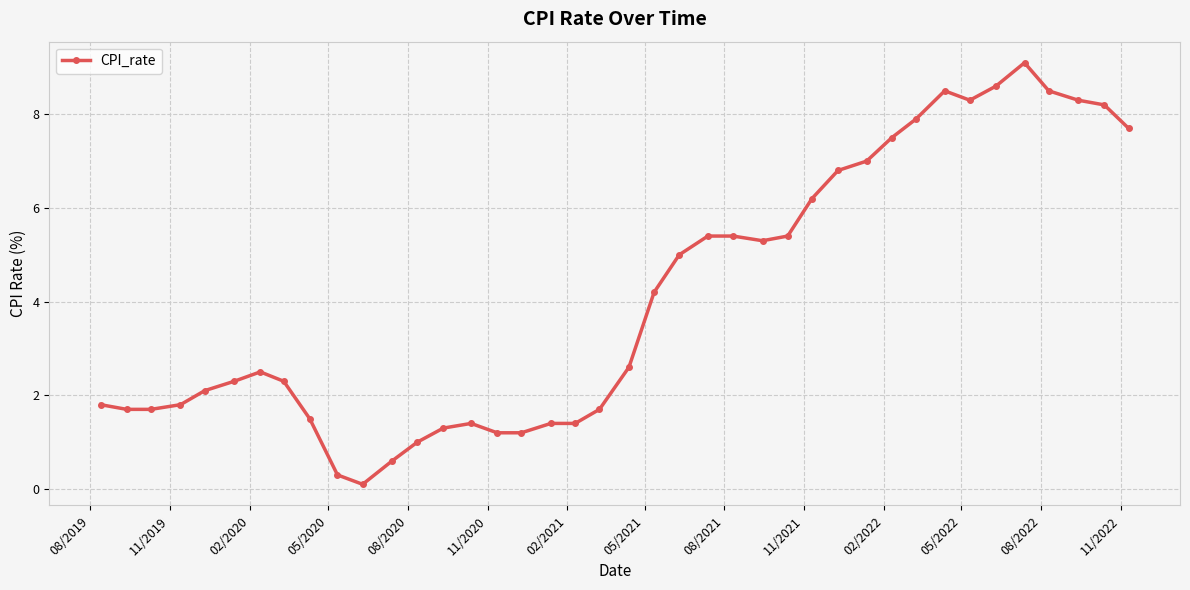

How many lines are shown in the chart?

1